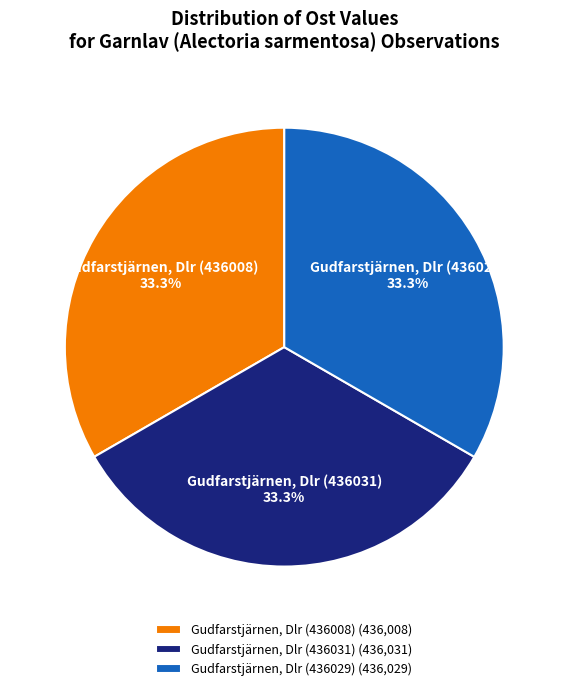

What is the ratio of the value at Gudfarstjärnen, Dlr (436029) to the value at Gudfarstjärnen, Dlr (436031)?

1.0